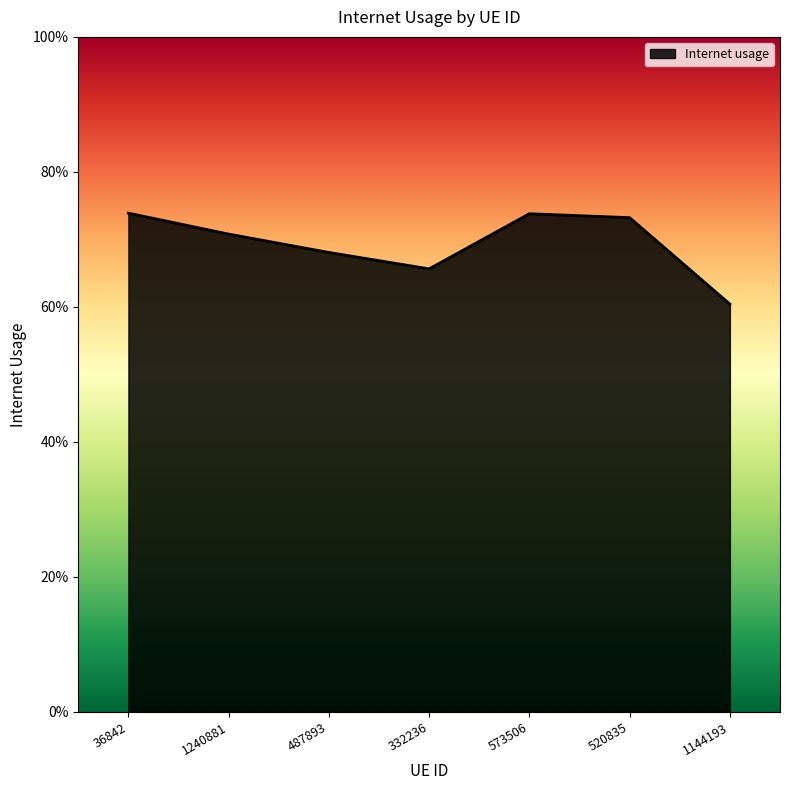

What value does the data have at 573506?

0.7